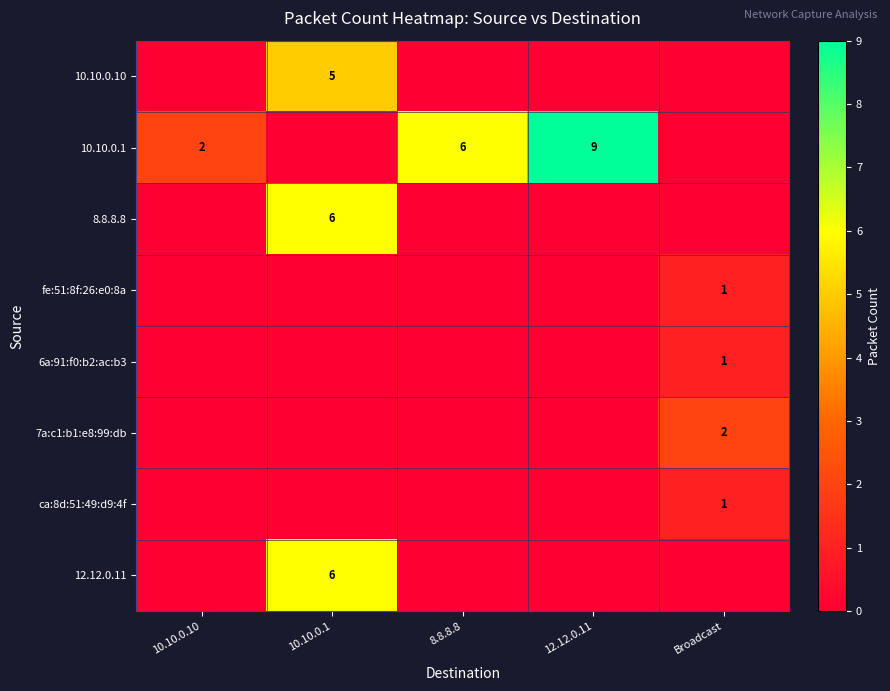

True or false: 10.10.0.10 has a value of 1 at 10.10.0.1.

False